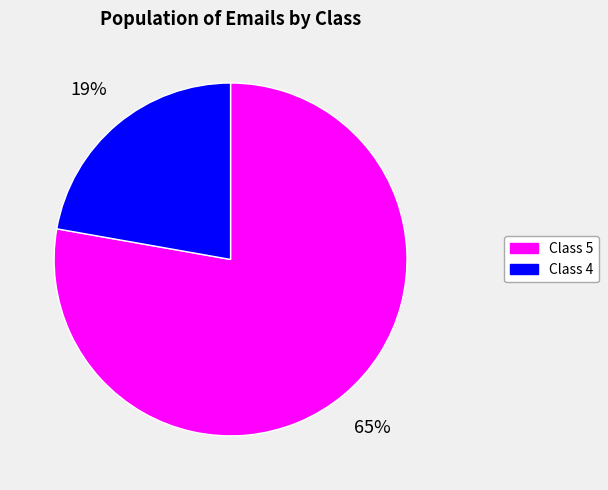

Is it true that 21 is 7% of the pie?

False